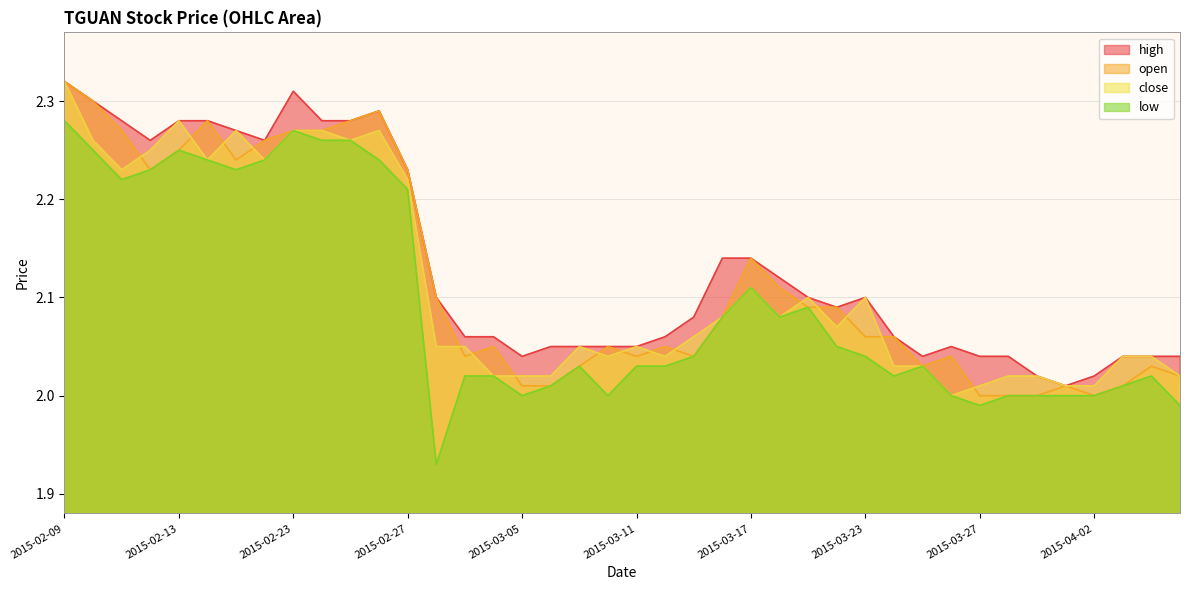

What position from the left is 2015-03-03?

15